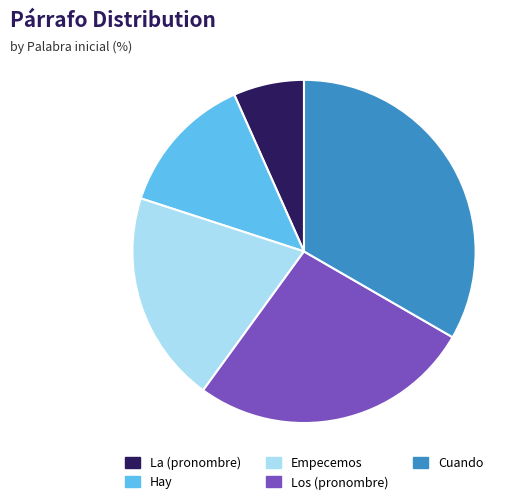

Which has a higher value, La (pronombre) or Empecemos?

Empecemos